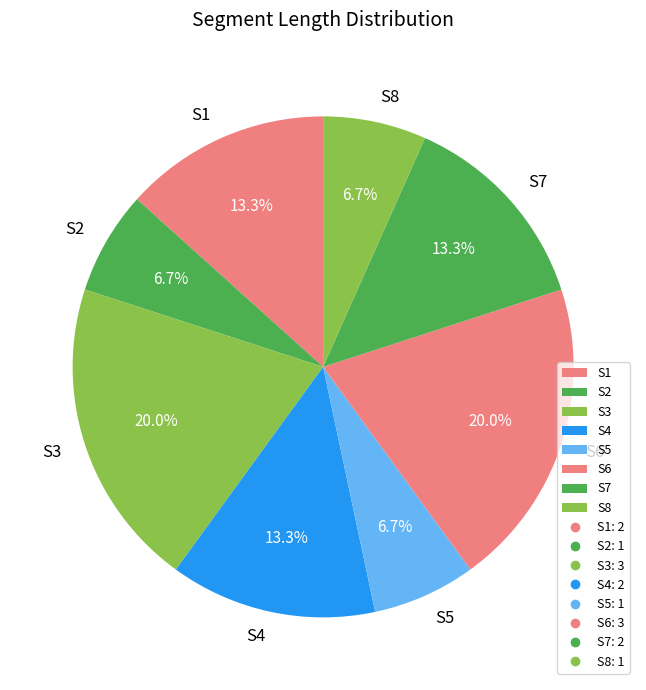

Combined, do S1 and S8 account for over 50%?

No